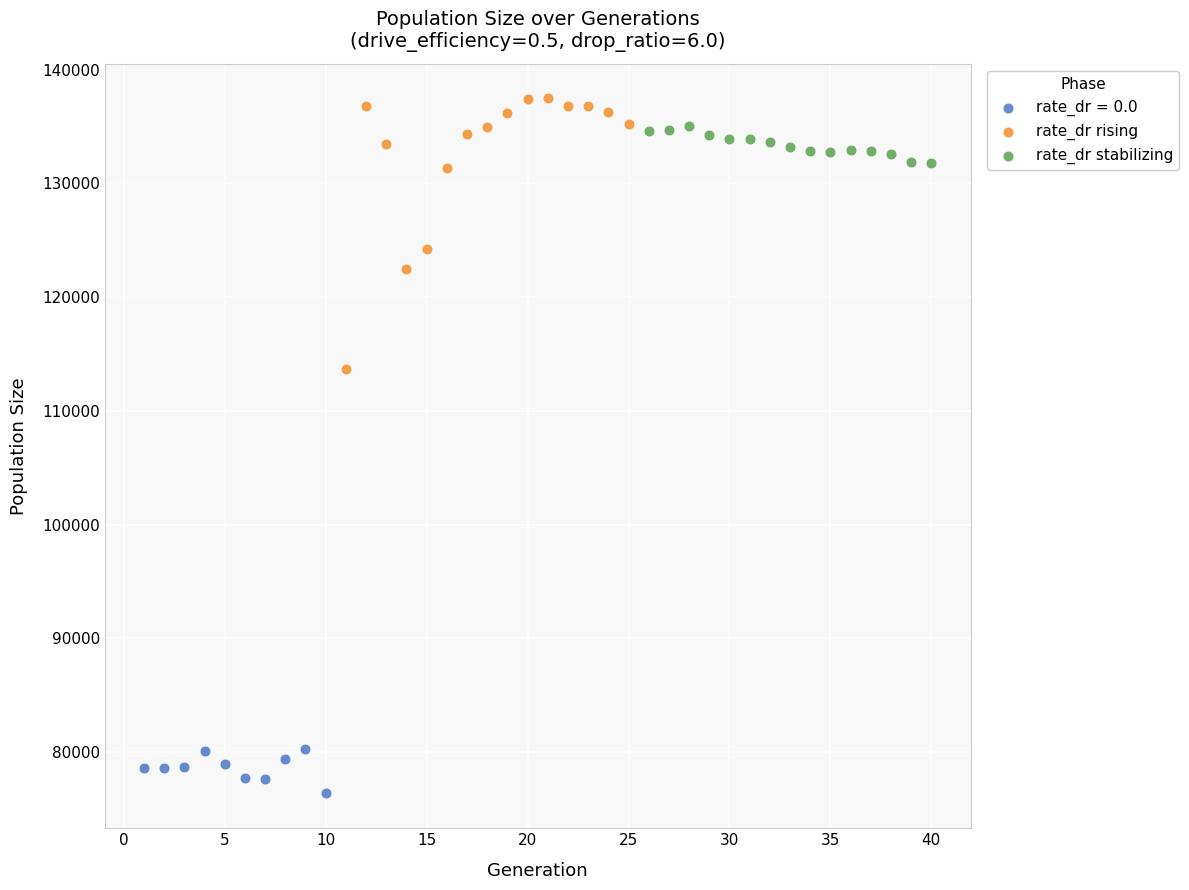

Which series reaches the minimum Y coordinate?

rate_dr = 0.0